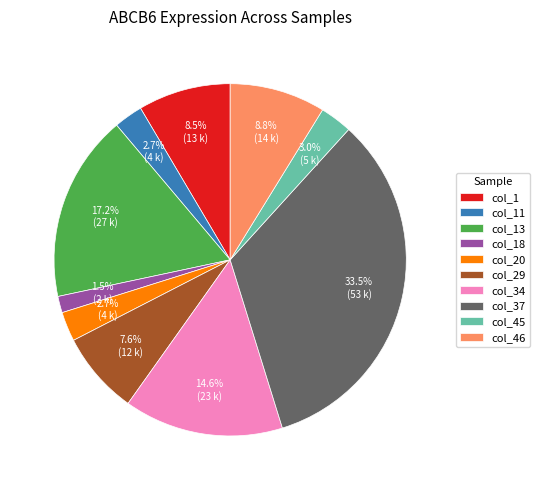

What is the largest slice in the pie chart?

col_37